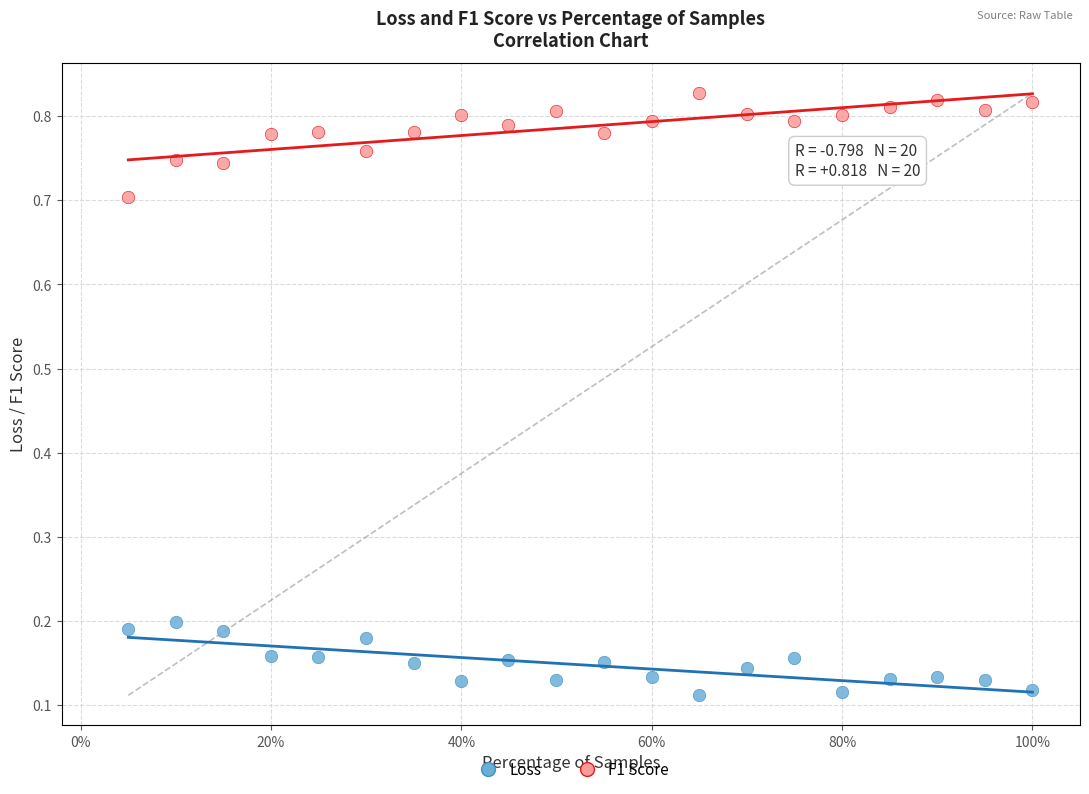

Which series contains the highest Y value?

F1 Score